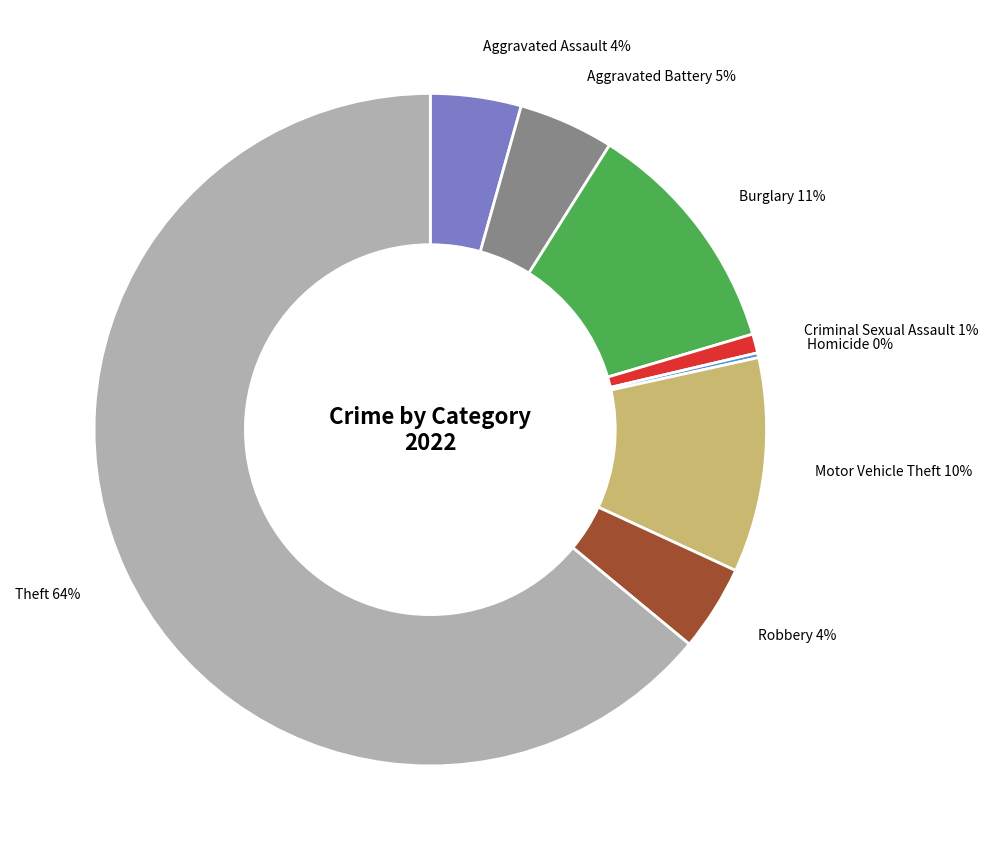

To the nearest percent, what is the average slice percentage?

12%